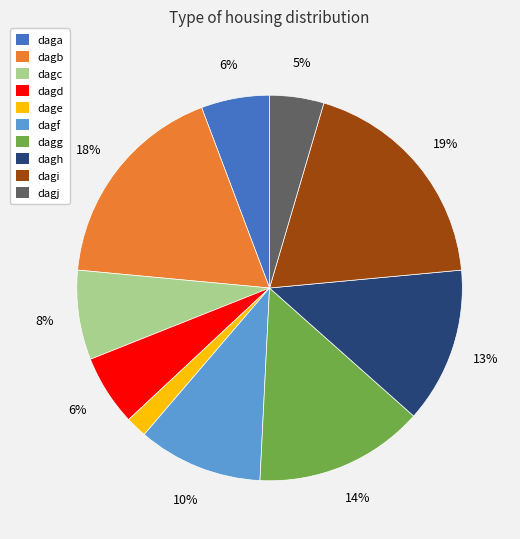

Is there any slice that represents more than half of the pie?

No